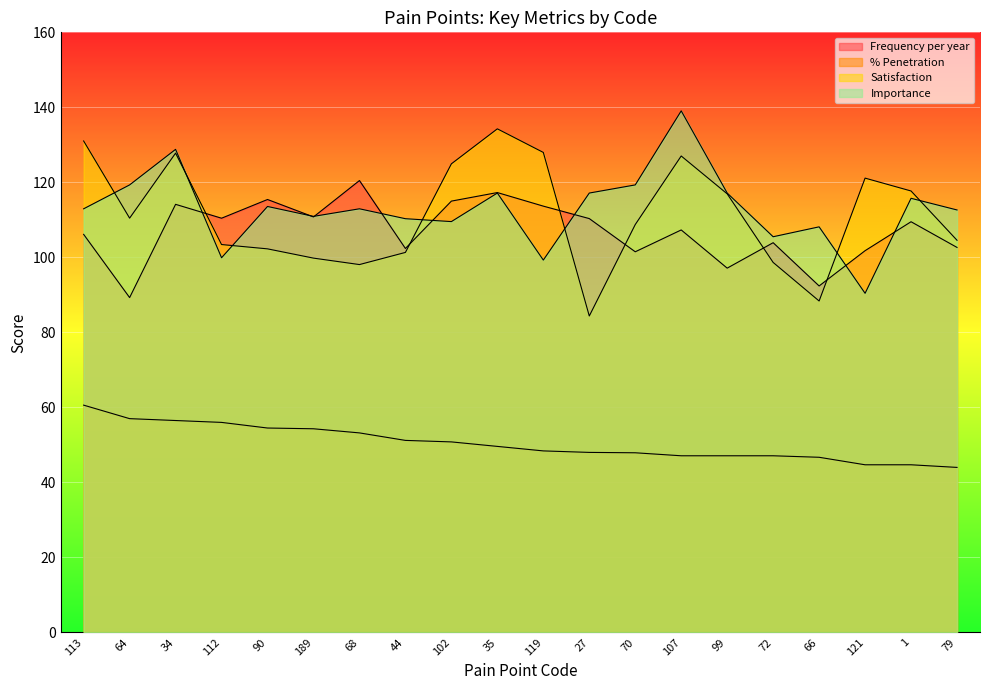

True or false: % Penetration and Satisfaction cross at least once.

False